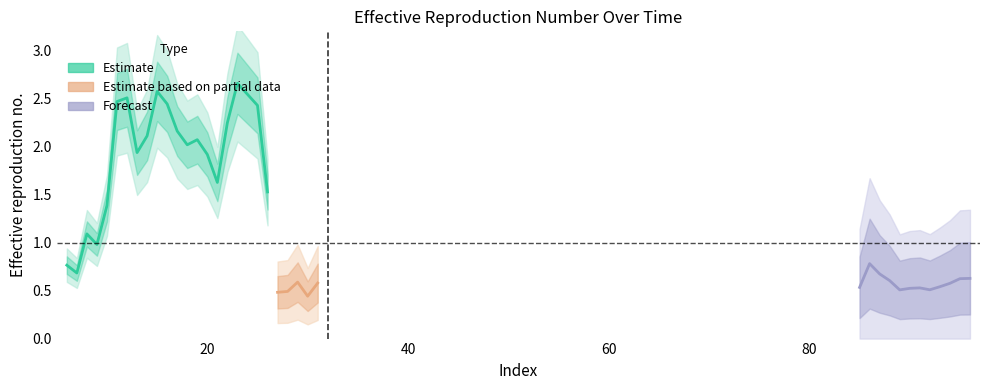

Approximately how many times larger is the value at 16 compared to 14?

1.2